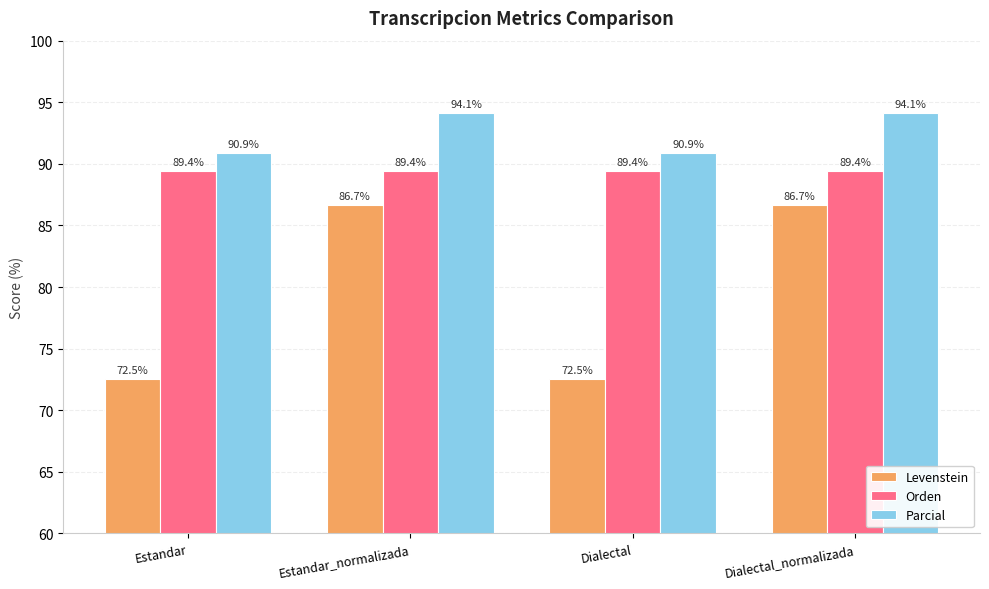

How many bars are there in total?

12